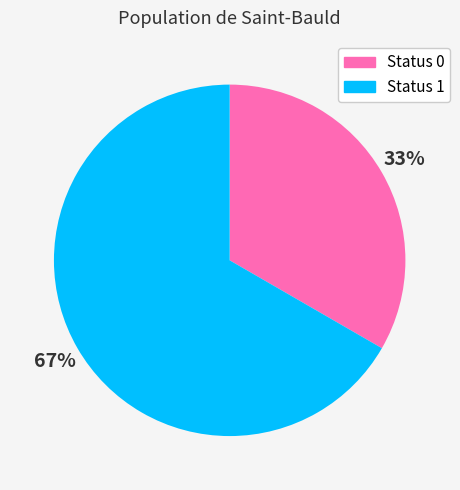

Which has a higher value, Status 0 or Status 1?

Status 1